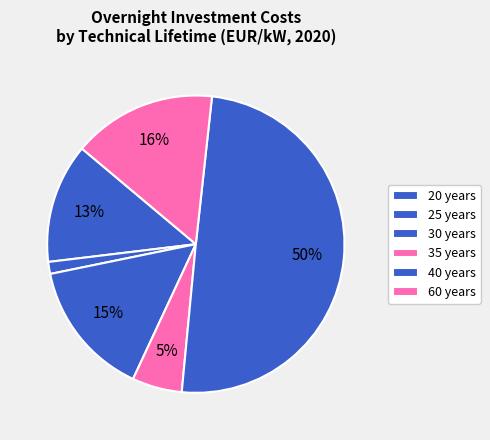

What percentage is the 20 slice, to the nearest percent?

3%